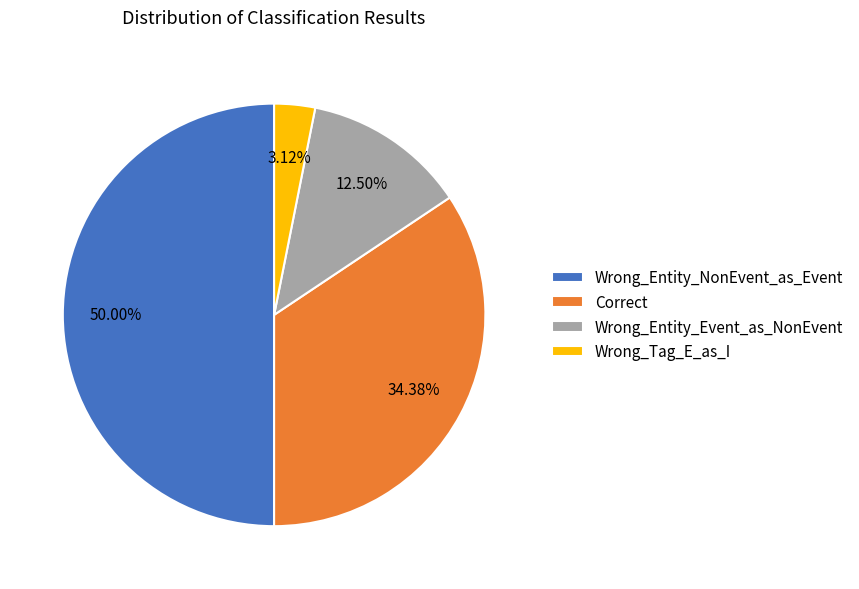

How many slices are in this pie chart?

4